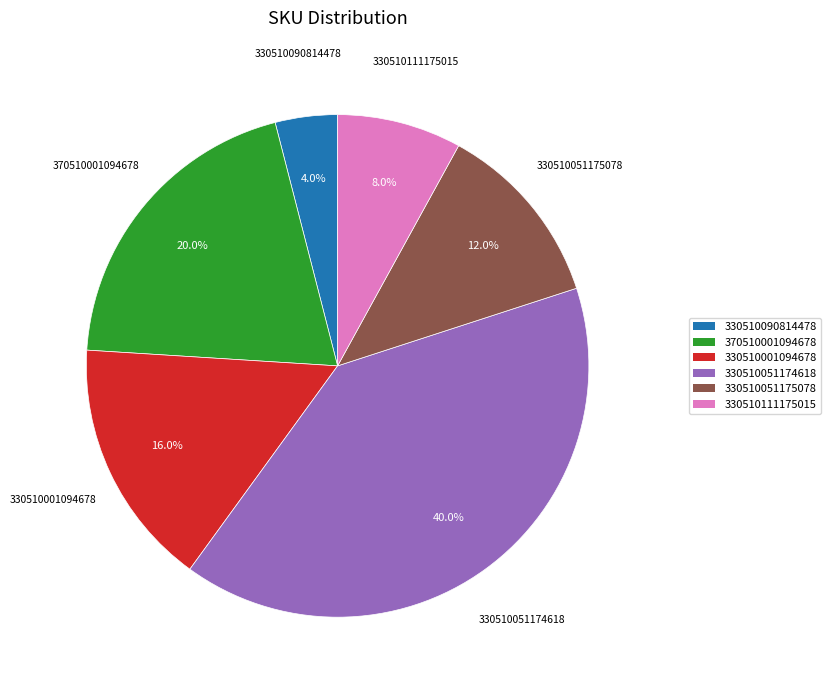

To the nearest percent, what is the difference between the largest and smallest slice percentages?

36%